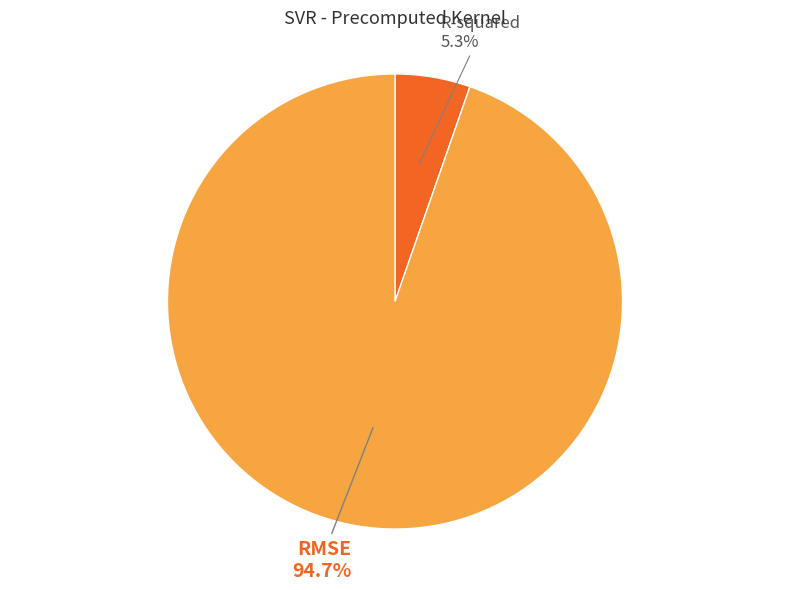

Which slice is the smallest?

R-squared